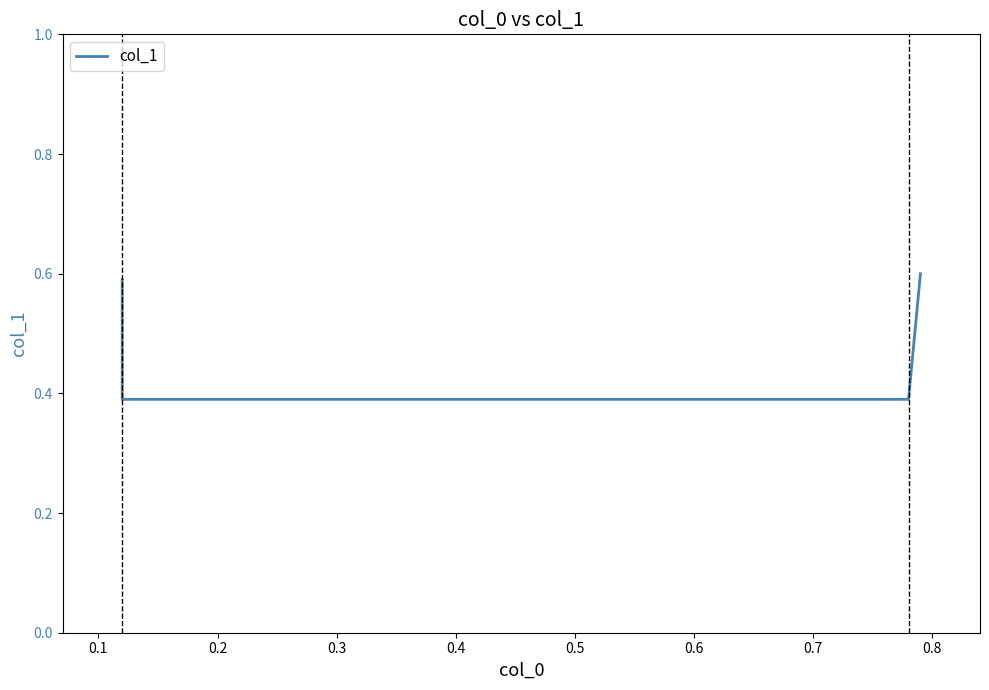

What is the value of the 4th point from the left?

0.6